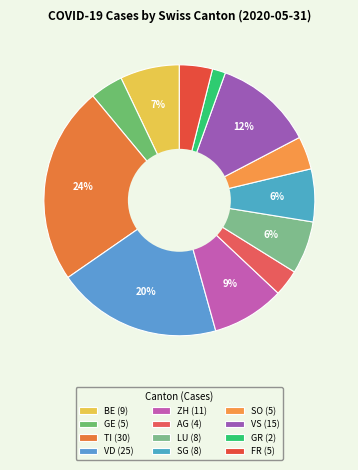

Count the number of slices in the pie.

12